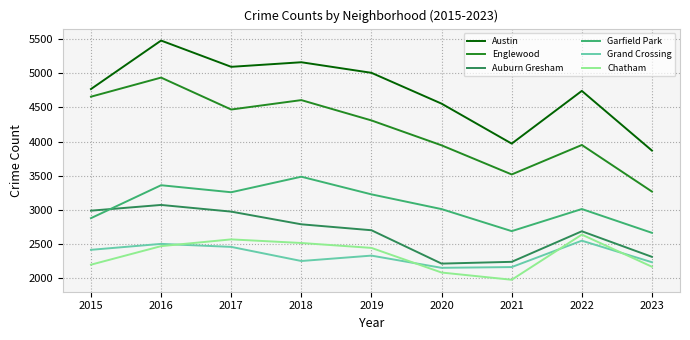

Which series has the largest range (max minus min)?

Englewood